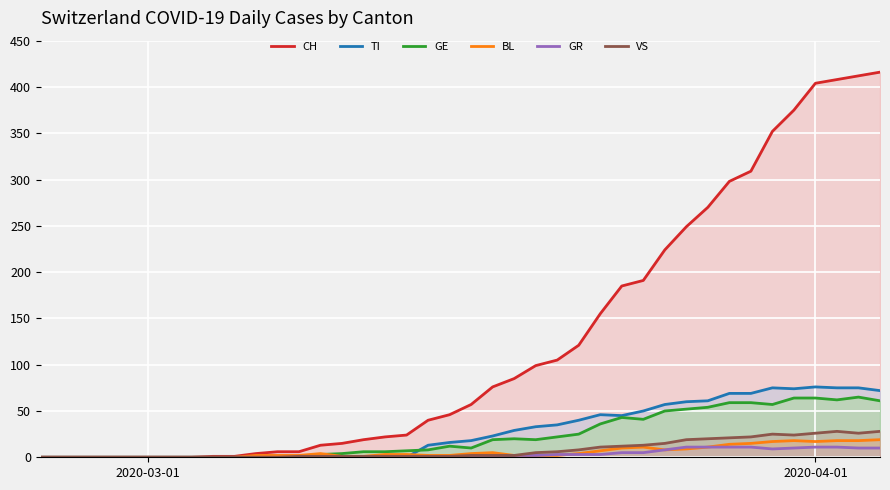

Rank the series by their maximum value, from lowest to highest.

GR, BL, VS, GE, TI, CH